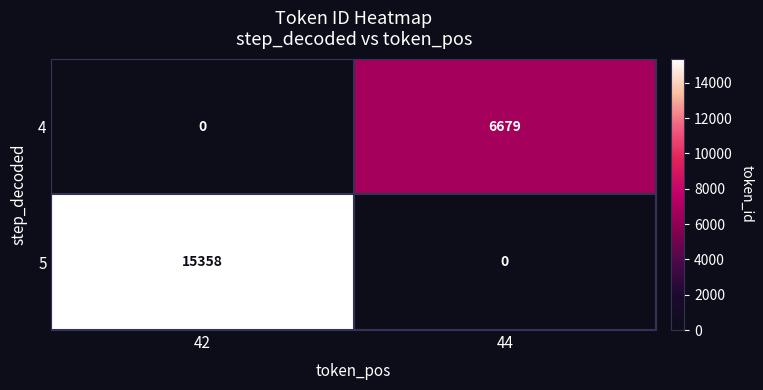

Which category has the highest value across all series?

42